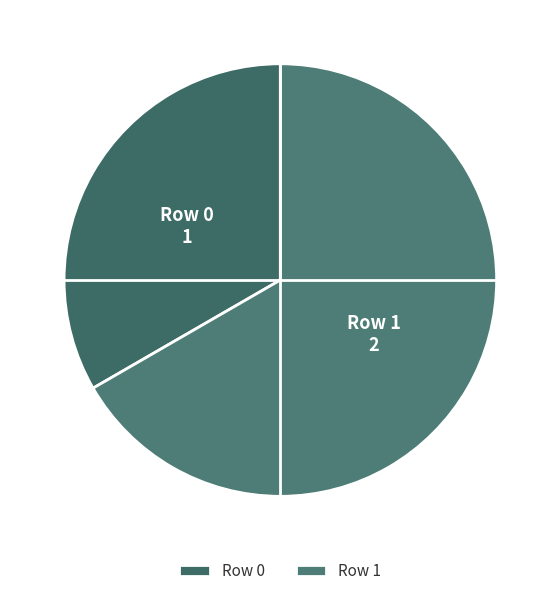

Which category has the biggest portion of the pie?

Row 1